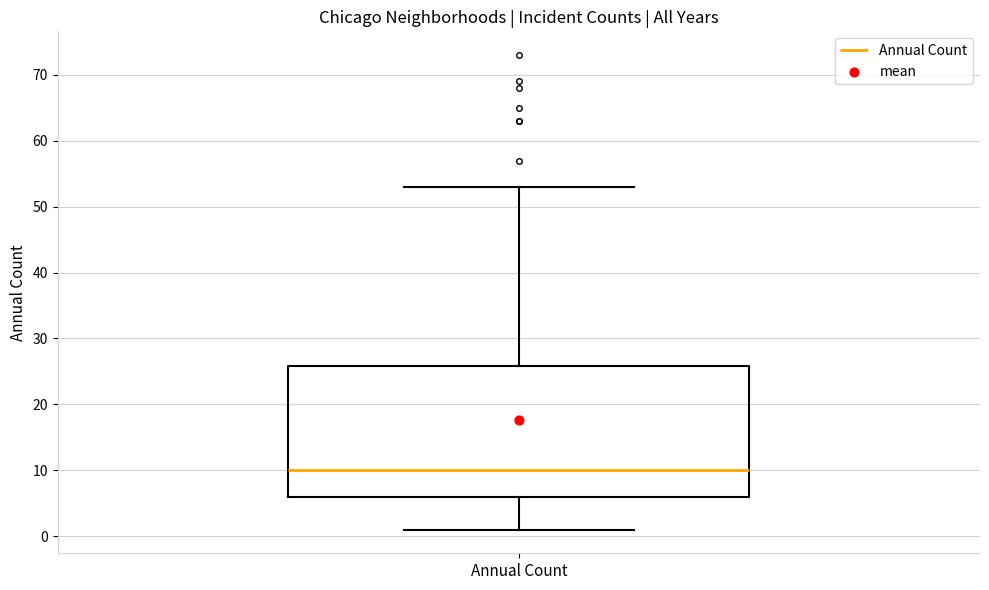

Transcribe this box plot: give where the median line is, the range the box spans, and where the two whiskers end, as read against the y-axis. The values are not printed on the chart, so give them approximately, as read against the axis.

median 10, box 6 to 26, whiskers 1 to 53